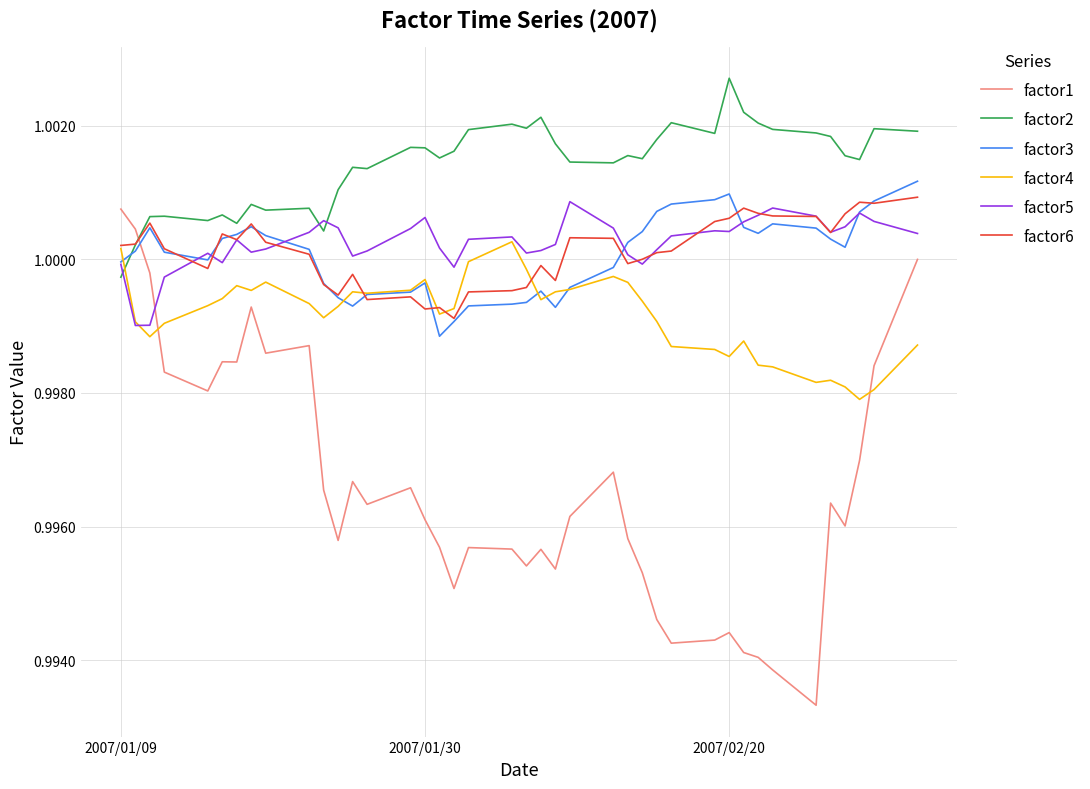

Which series has the largest total across all categories?

factor2